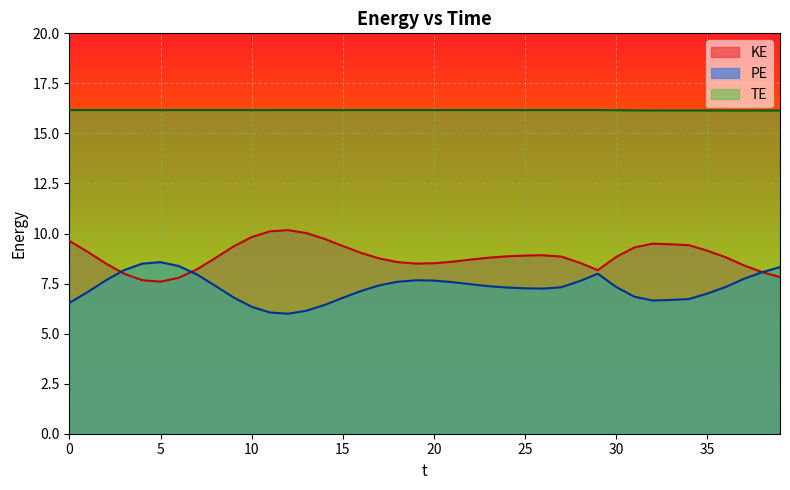

What is the sum of all KE values?

354.3